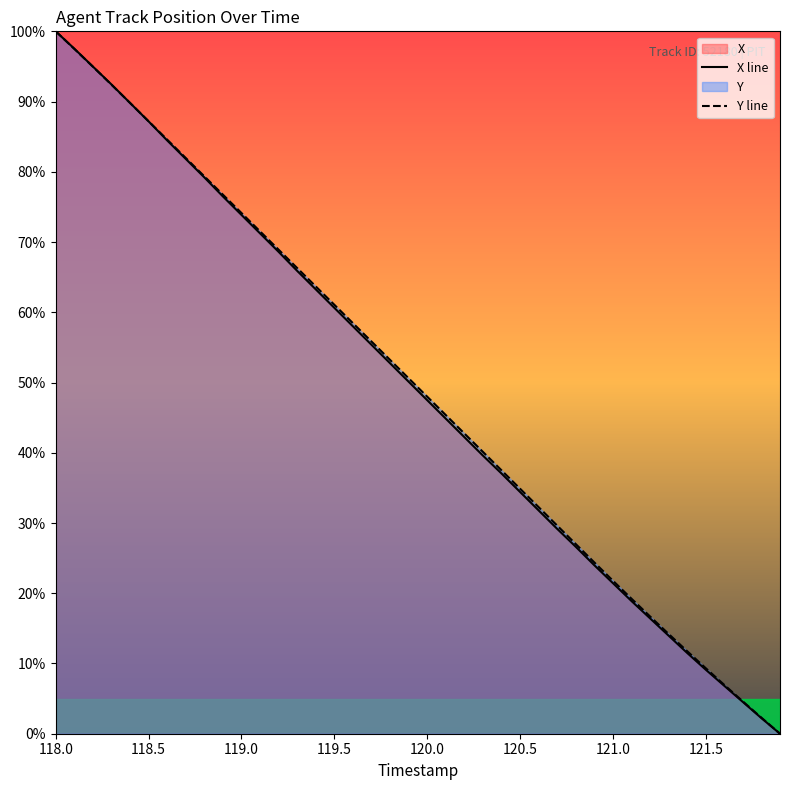

What is the highest value of the Y line series?

100.0